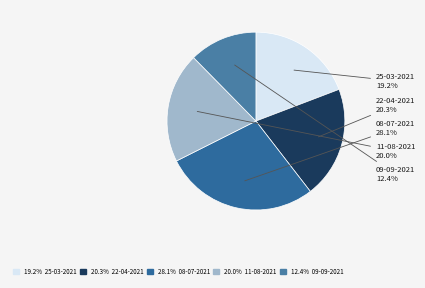

Which slice is the largest?

08-07-2021